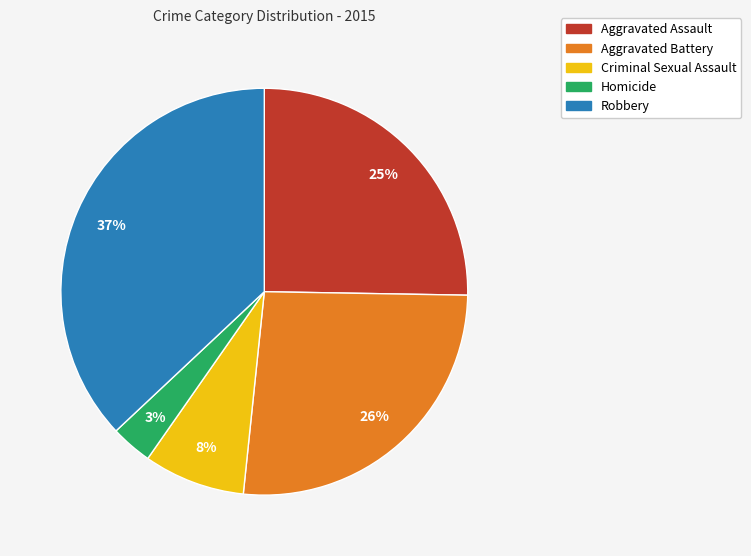

Is Homicide the majority of the pie?

No